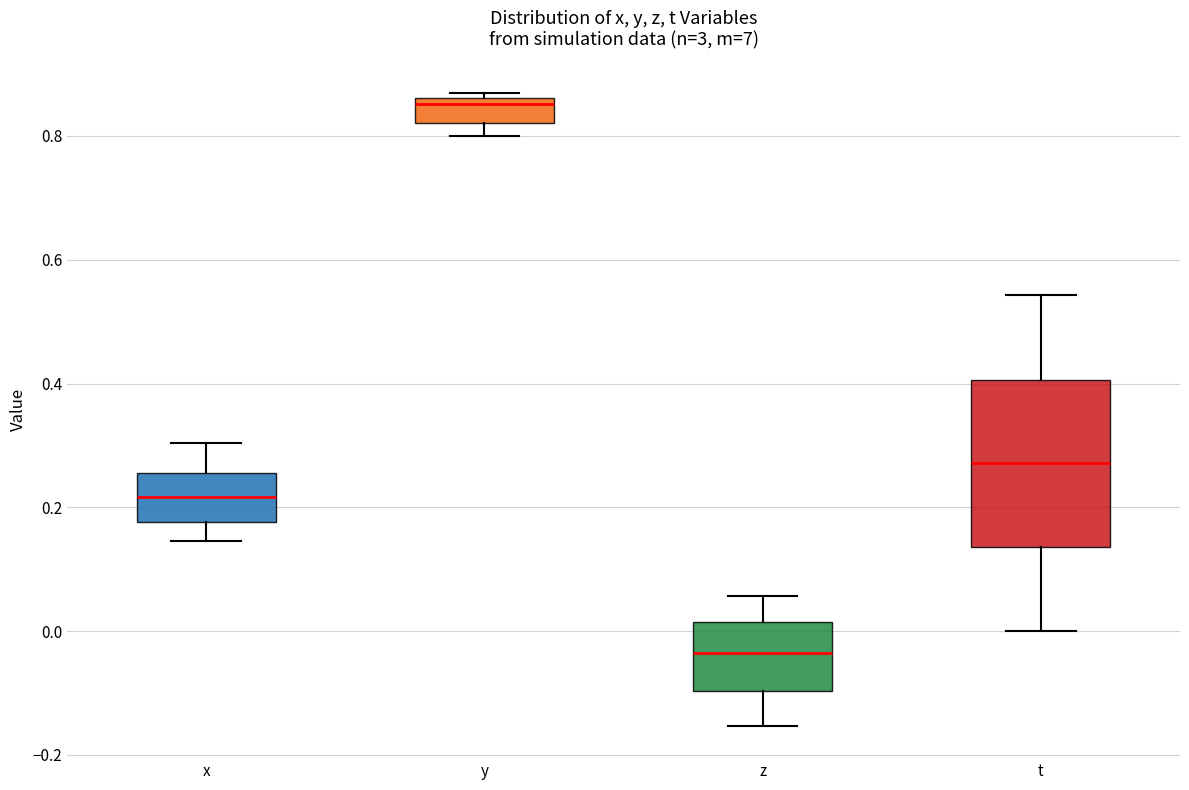

Which box has the highest median line?

y